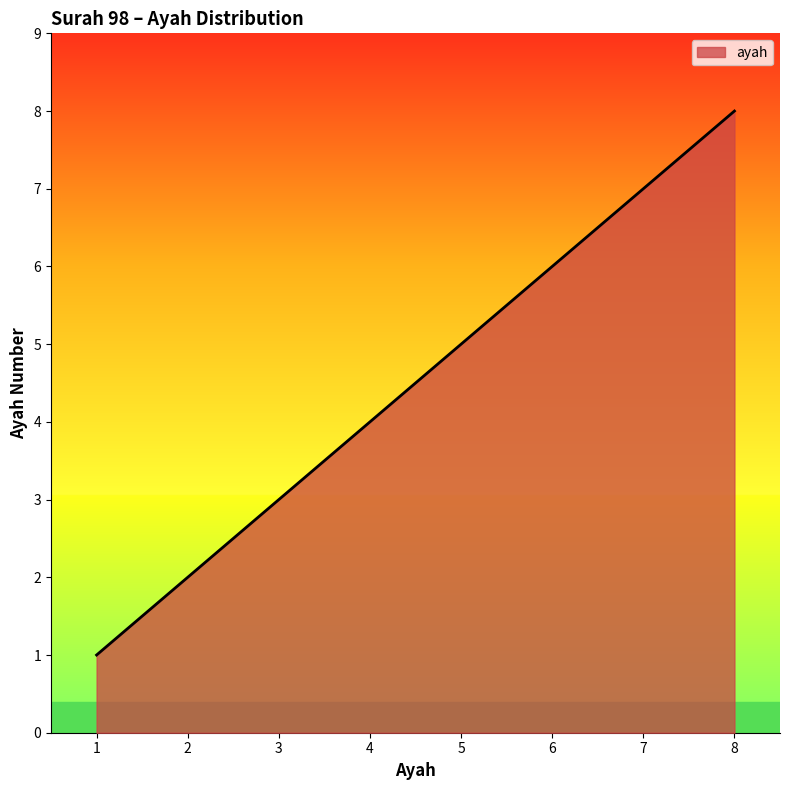

List the labels in order of value, smallest first.

1, 2, 3, 4, 5, 6, 7, 8